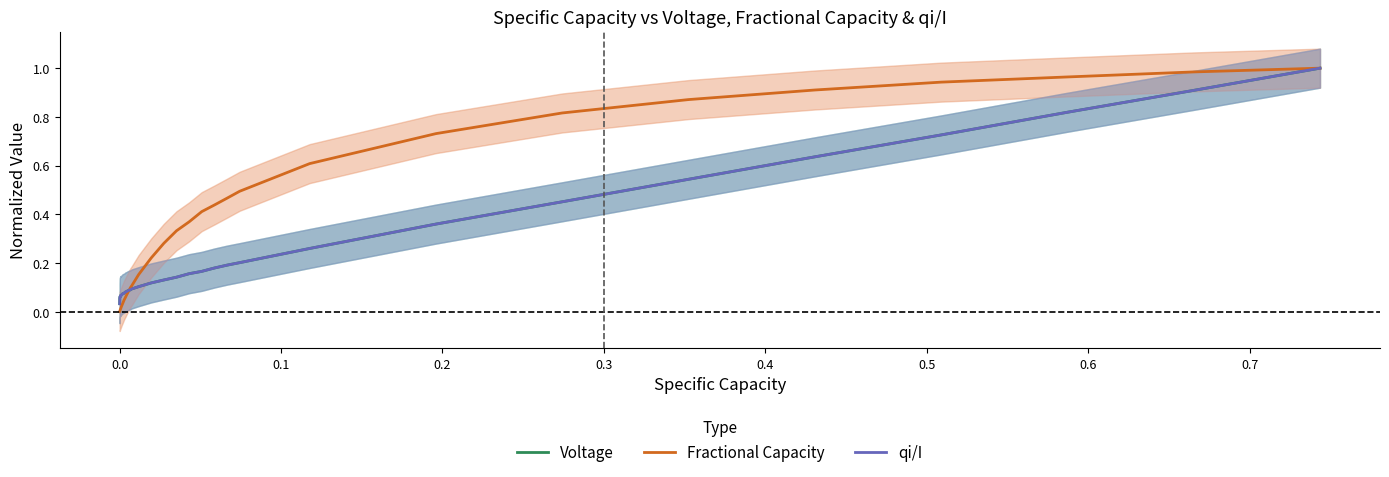

What is the highest value of the Fractional Capacity series?

1.0